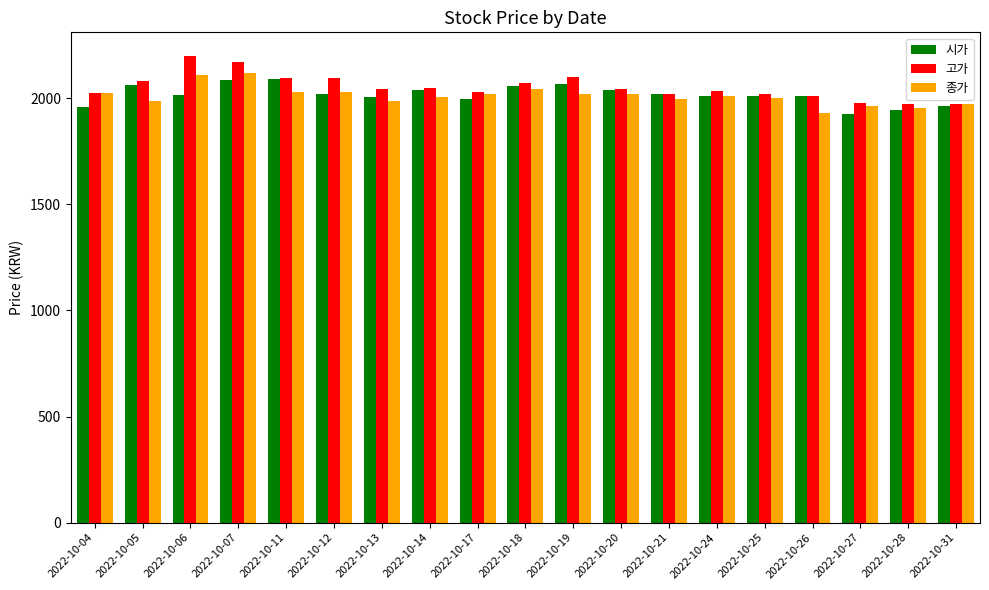

Is the value of 종가 at 2022-10-27 greater than the value of 고가 at 2022-10-24?

No